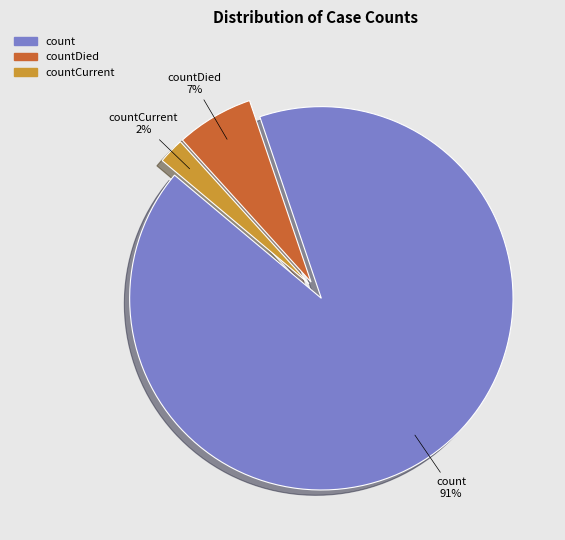

Between count and countCurrent, which is larger?

count